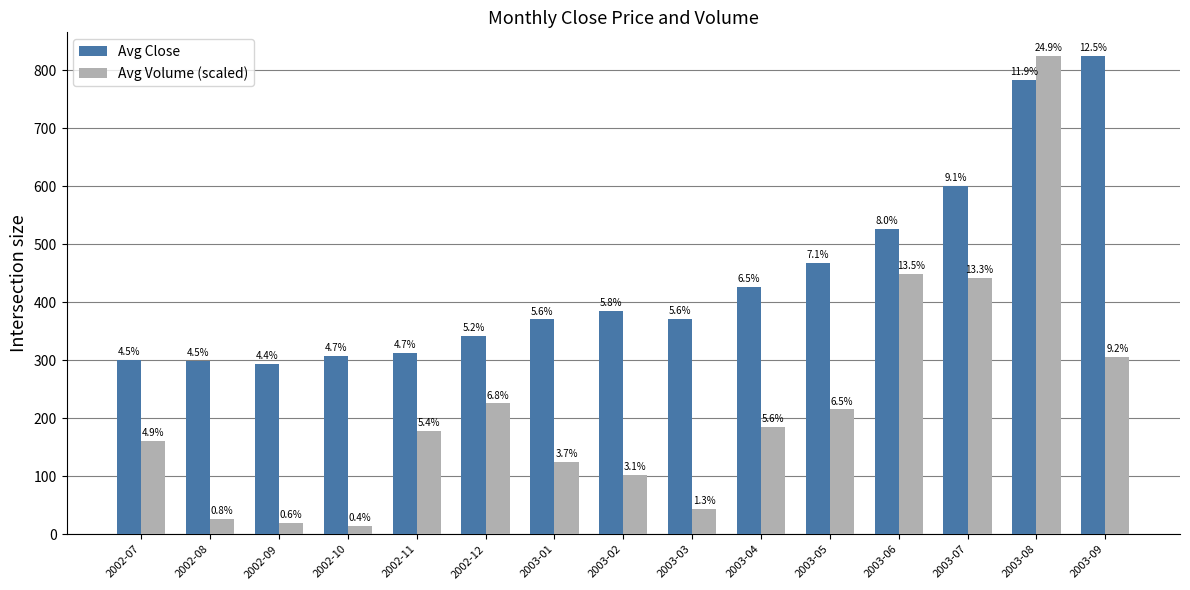

How many bars are there in each group?

2